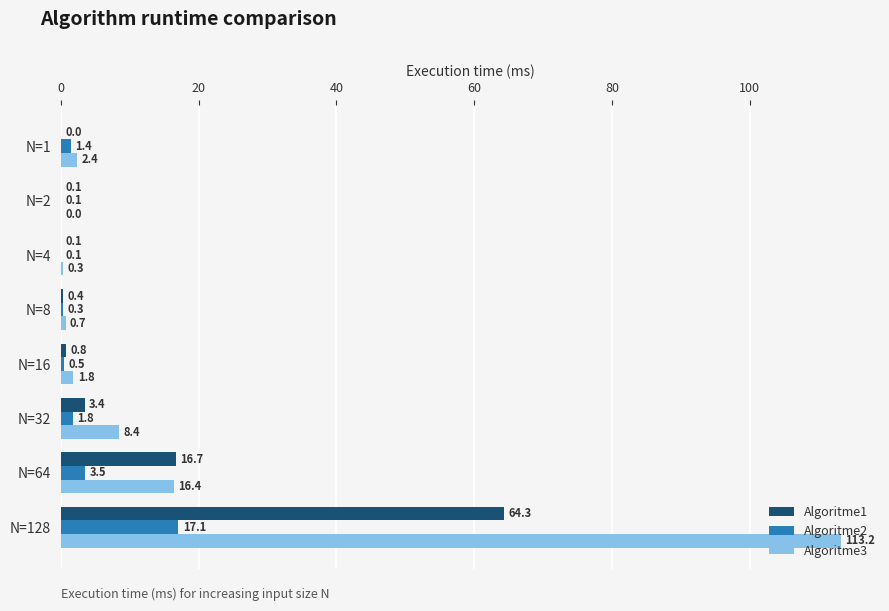

What are all the series names shown in the legend?

Algoritme1, Algoritme2, Algoritme3